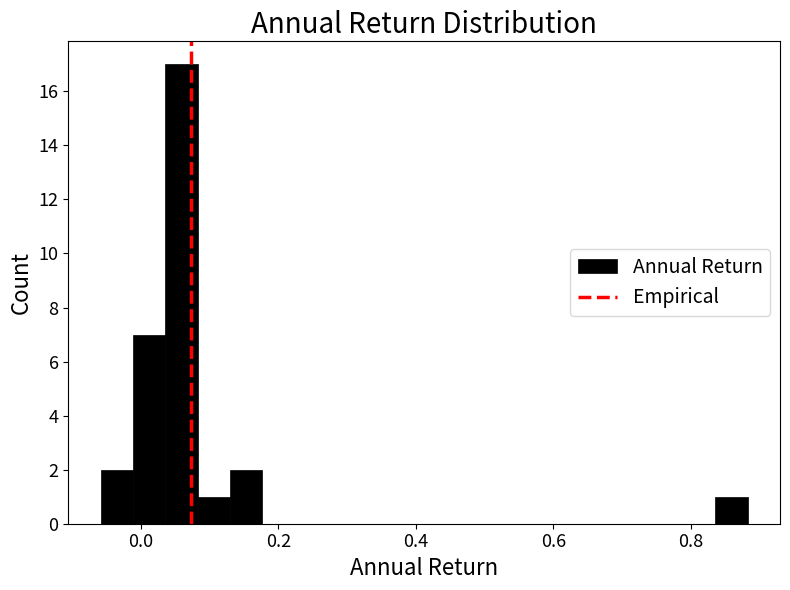

Around what value on the x-axis is the tallest bar? Give the approximate position of its centre, as read against the axis.

0.06